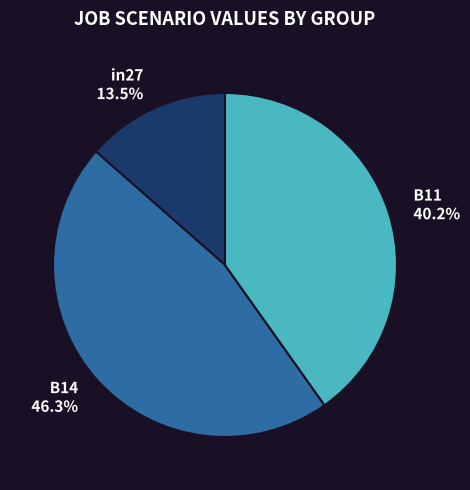

What is the largest slice in the pie chart?

B14